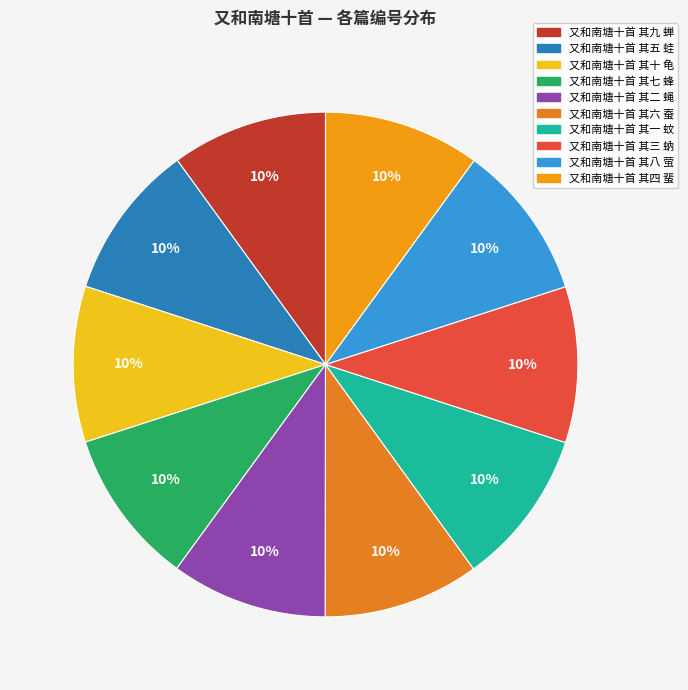

To the nearest percent, what percentage of the pie is 又和南塘十首 其三 蚋?

10%